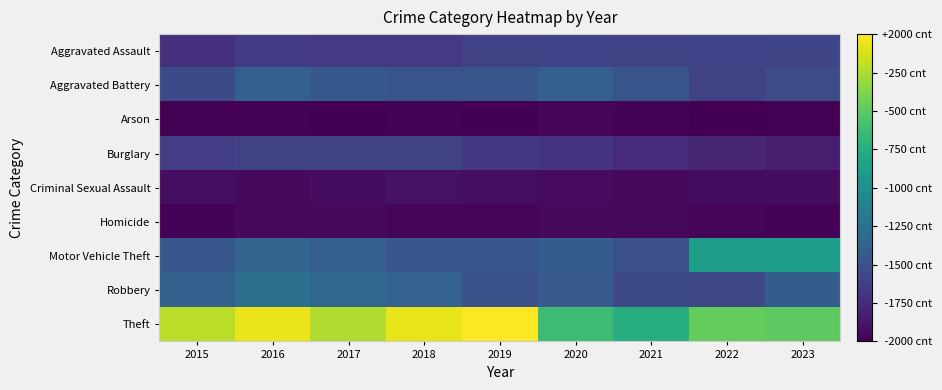

How many categories are shown in the chart?

9